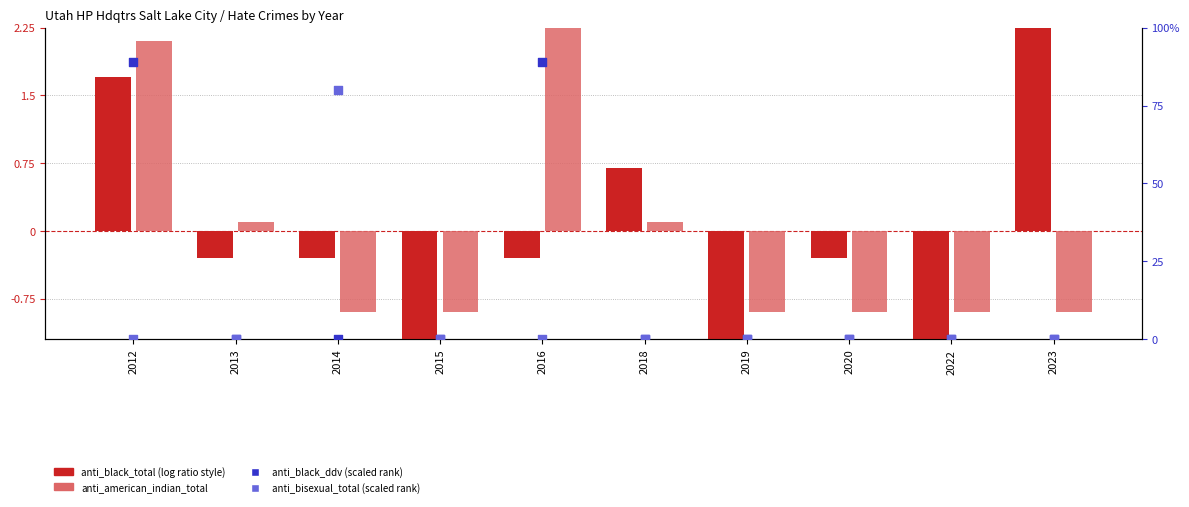

Which series contains the lowest Y value?

anti_black_total